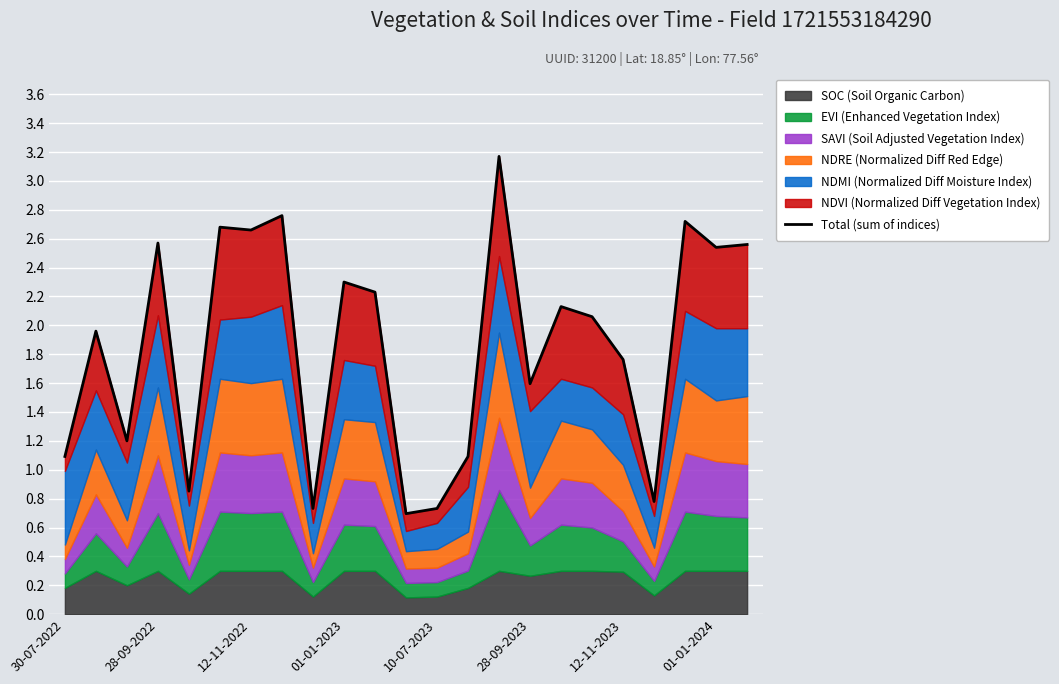

What is the approximate value at 11?

0.7